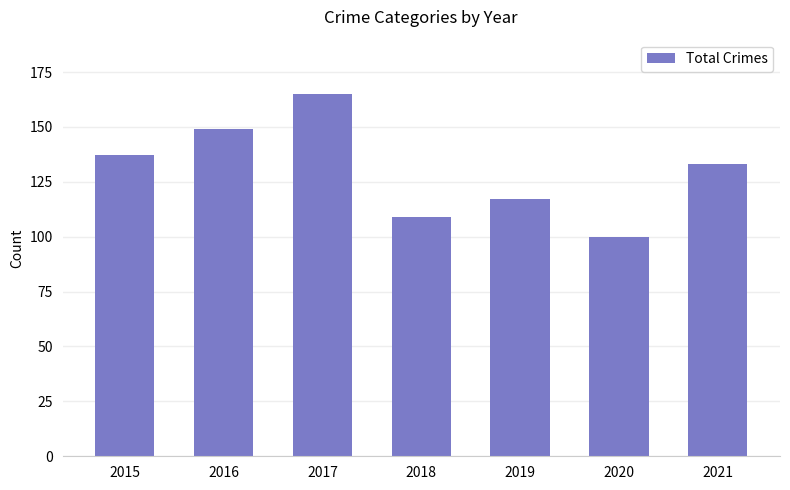

Reading right to left, extract all data points from this chart.

2021=133	2020=100	2019=117	2018=109	2017=165	2016=149	2015=137